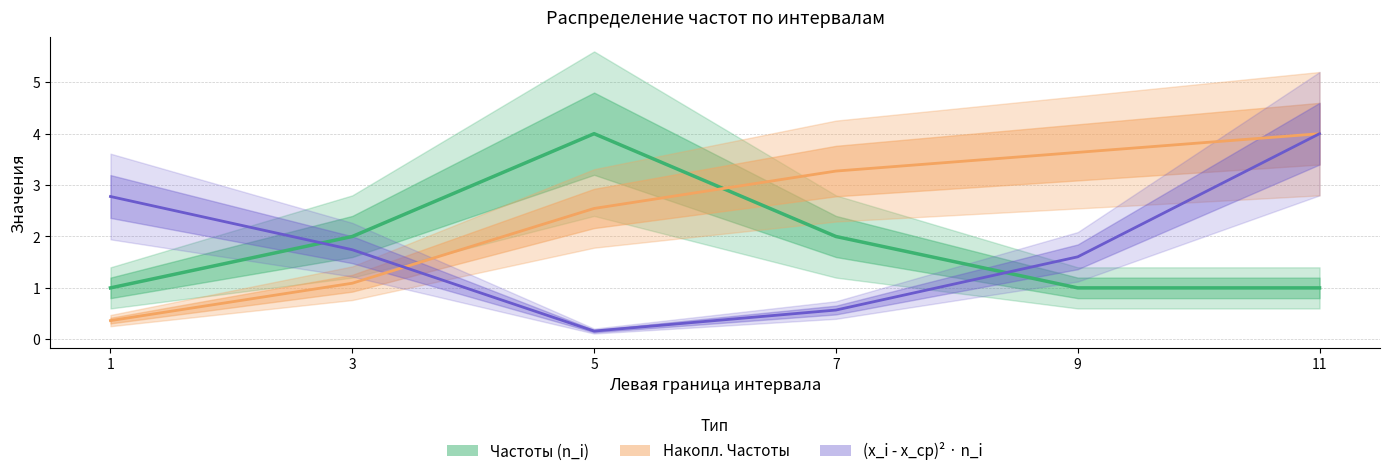

Which category has the highest value in the Накопл. Частоты series?

11